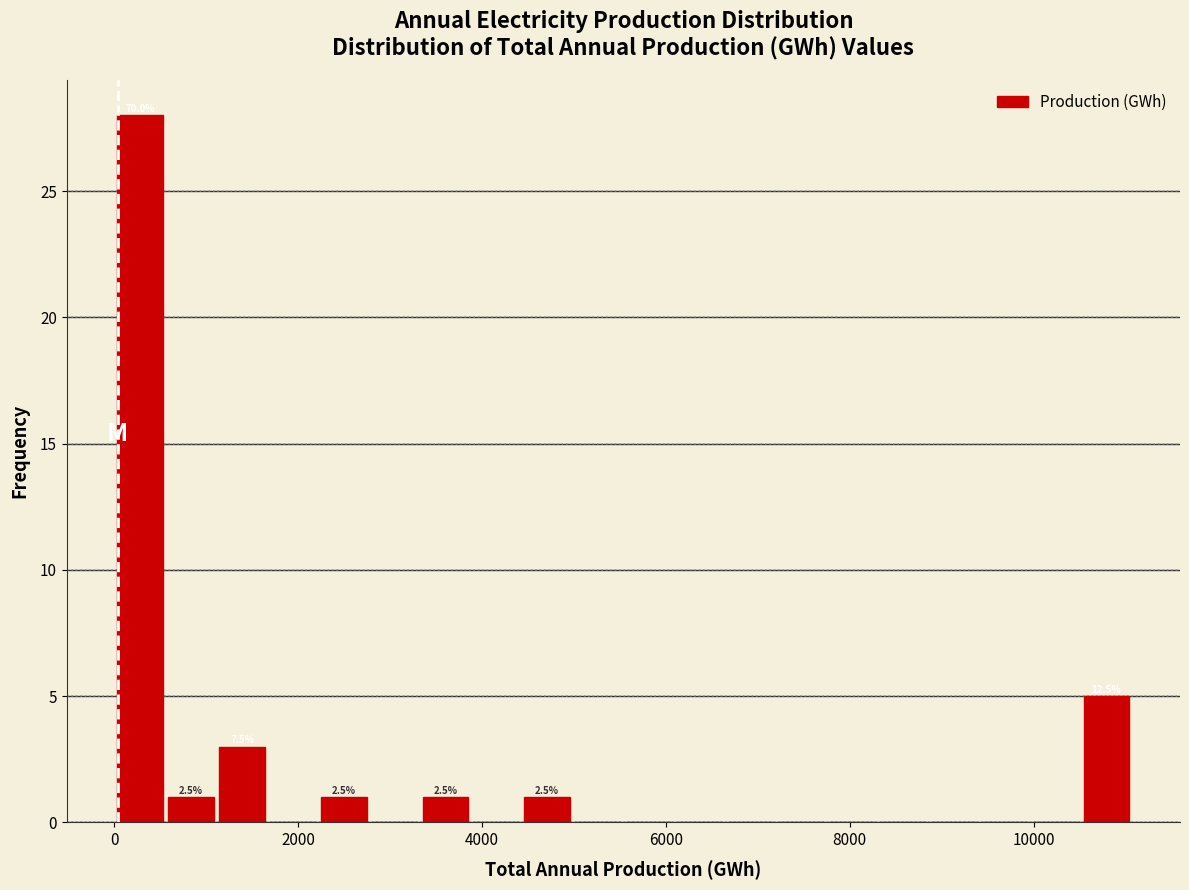

Around what value on the x-axis is the tallest bar? Give the approximate position of its centre, as read against the axis.

200